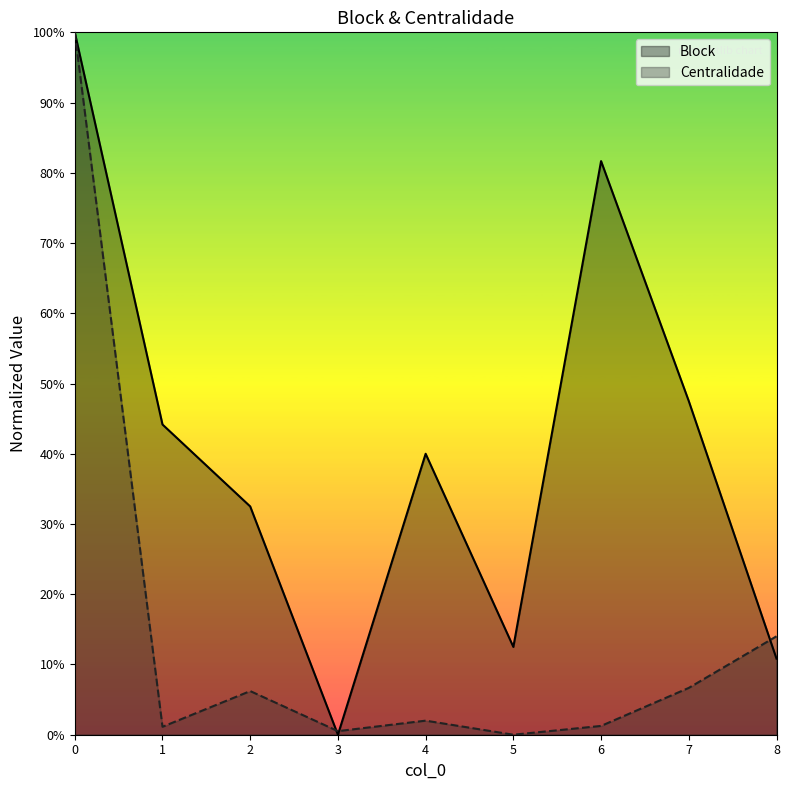

What is the total value across all series at 8?

0.2